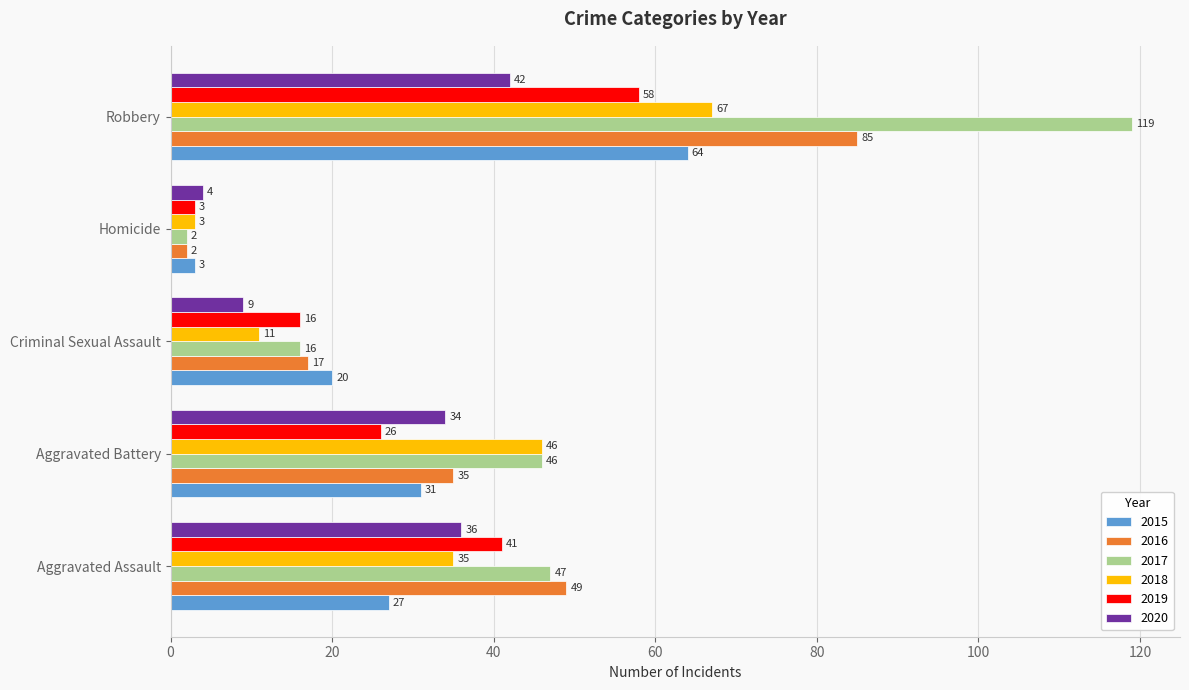

True or false: 2016 has a value of 13 at Aggravated Battery.

False